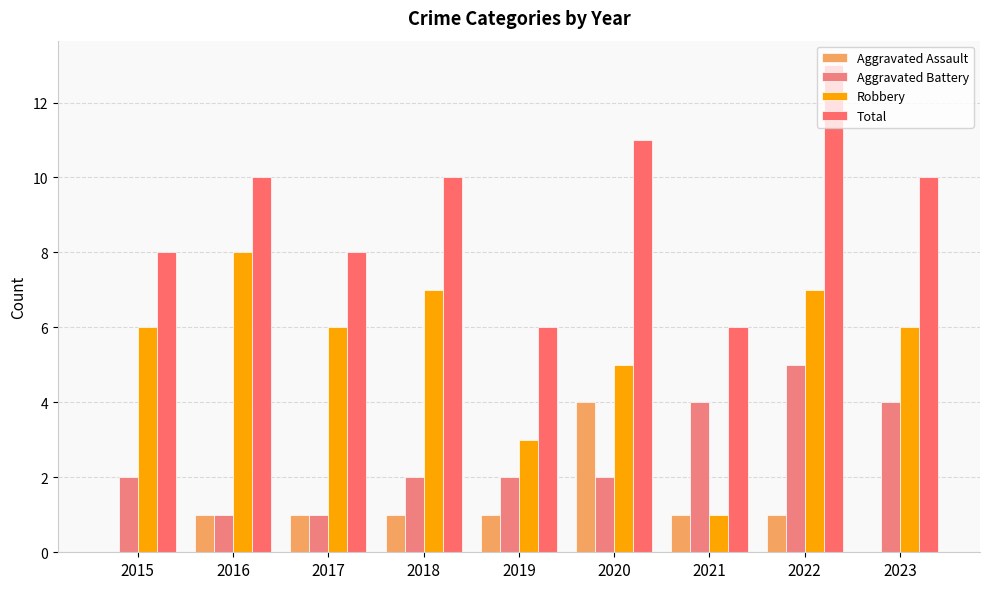

How many Aggravated Battery values are between 2 and 4?

6